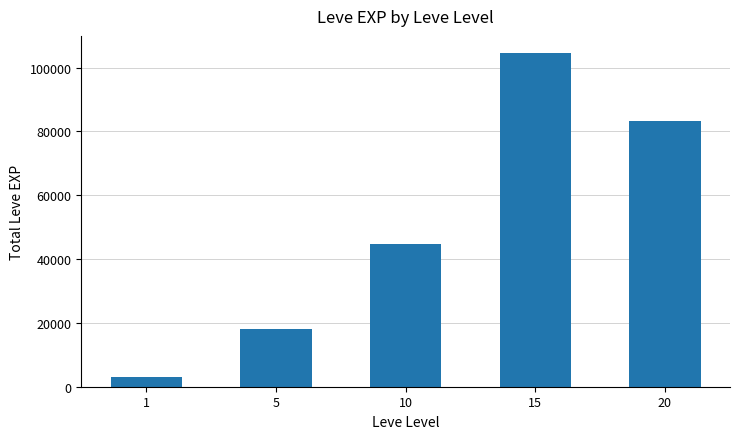

At which category does the chart reach its peak across all series?

15